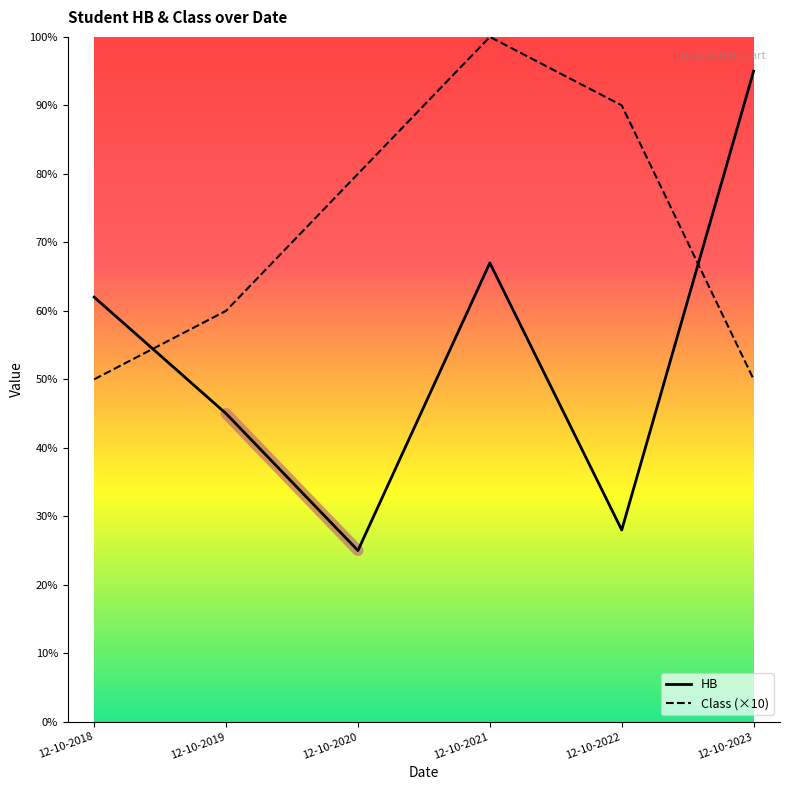

True or false: Class (×10) and HB intersect in this chart.

True